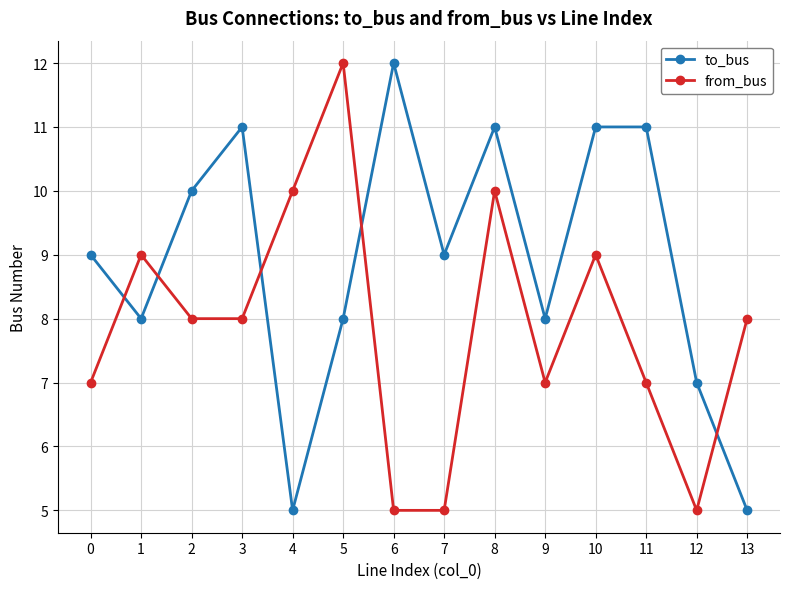

Which series changed the most between 8 and 10?

from_bus